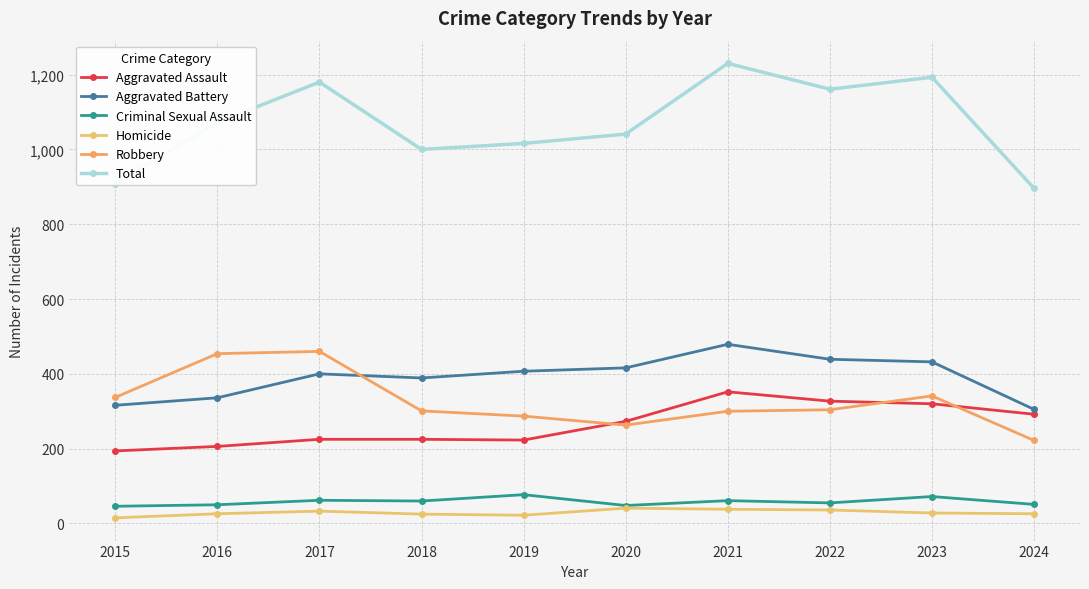

Between 2024 and 2015, which is larger?

2024